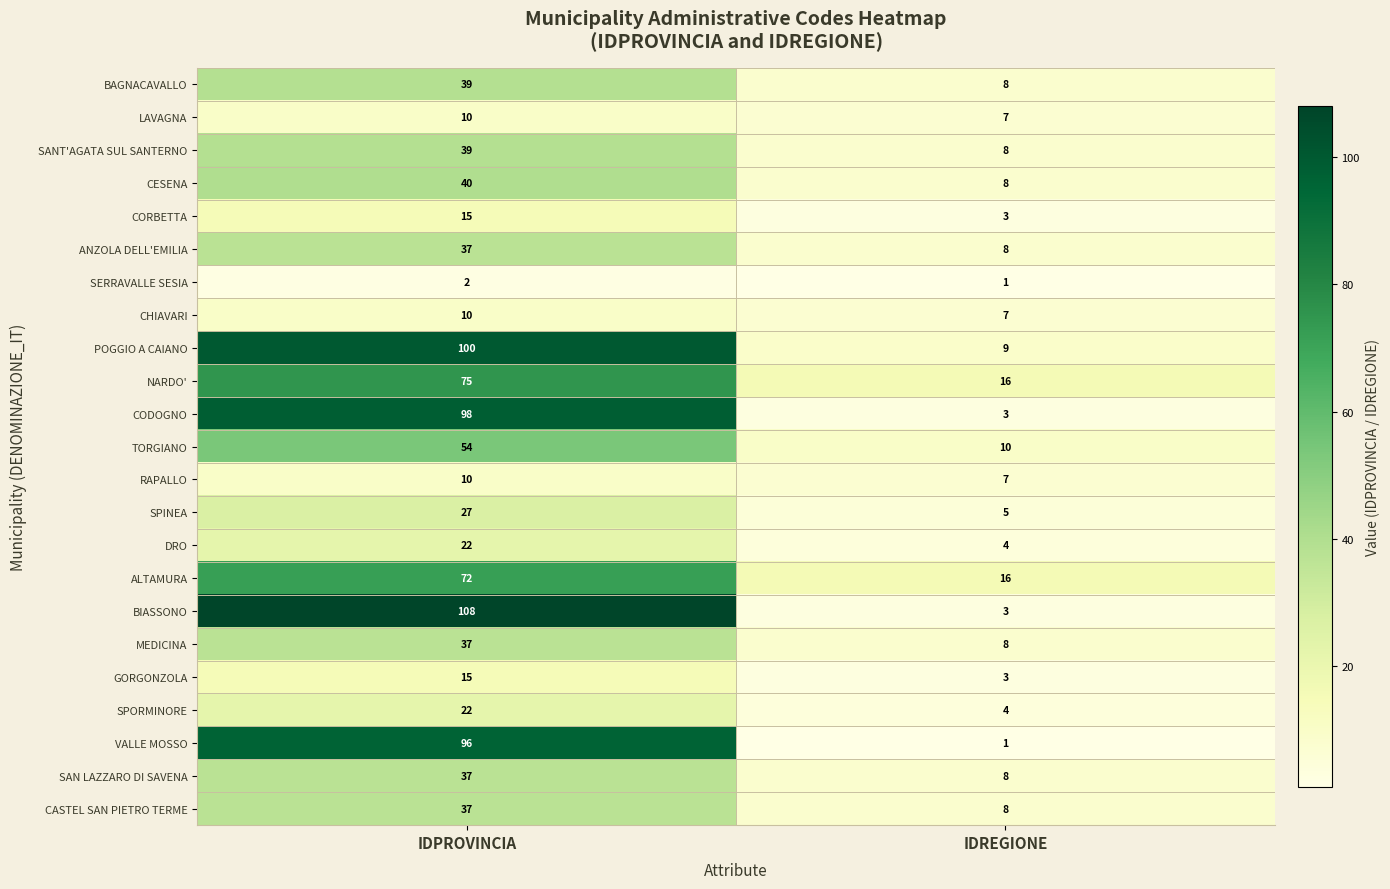

What is the highest value of the CESENA series?

40